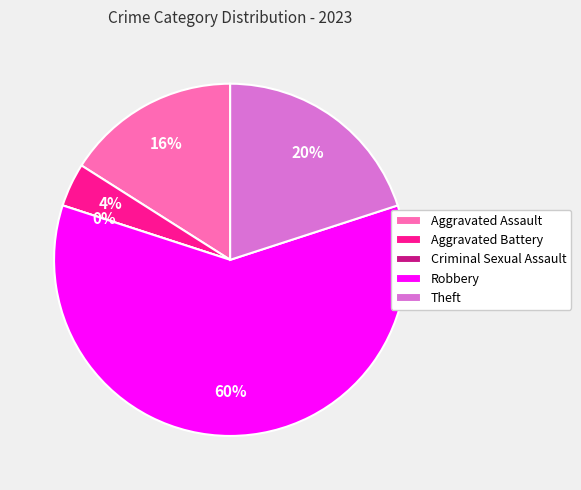

Rank the categories by value from highest to lowest.

Robbery, Theft, Aggravated Assault, Aggravated Battery, Criminal Sexual Assault